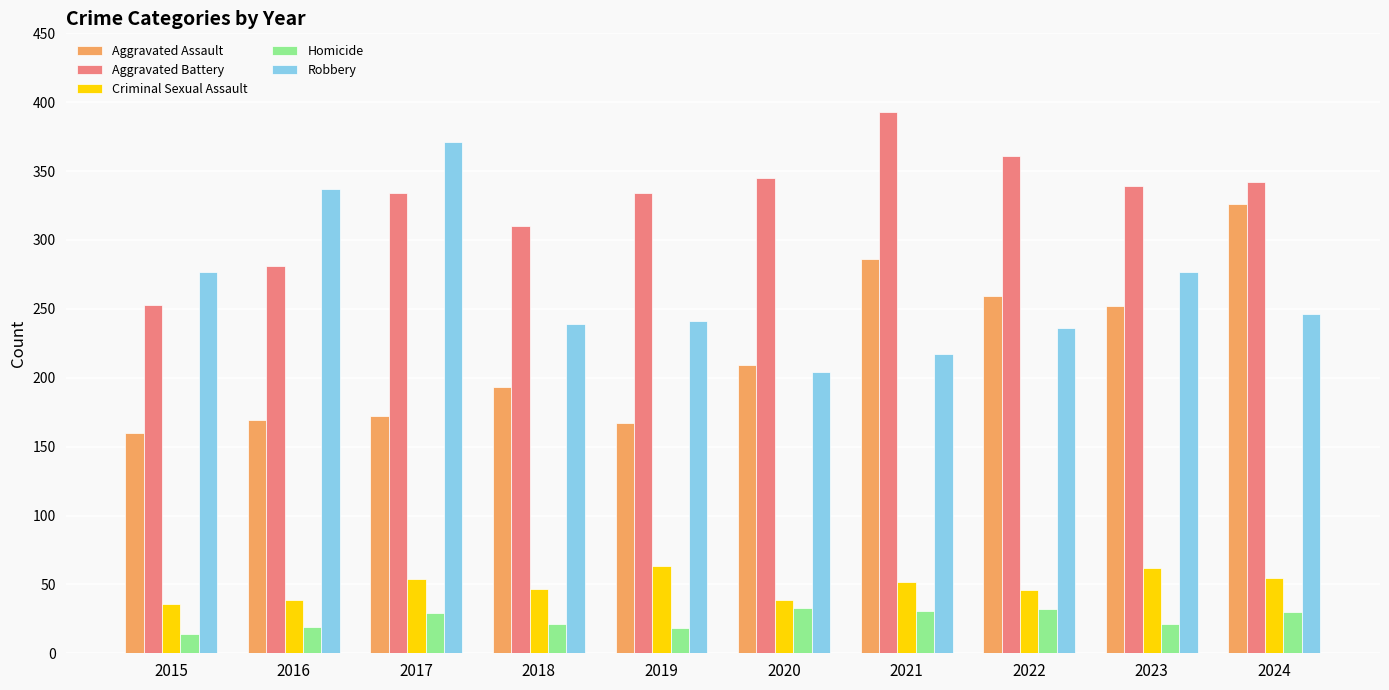

What is the greatest value displayed?

393